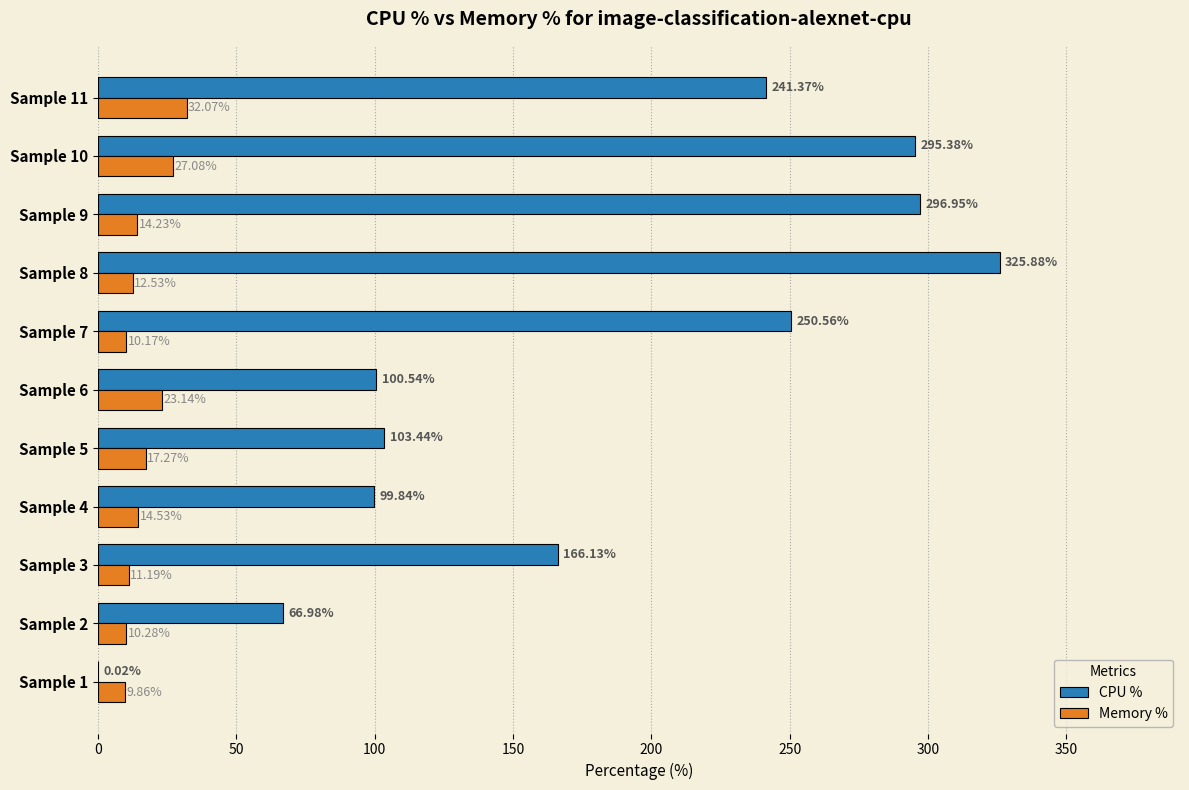

What is the maximum value shown in the chart?

325.9